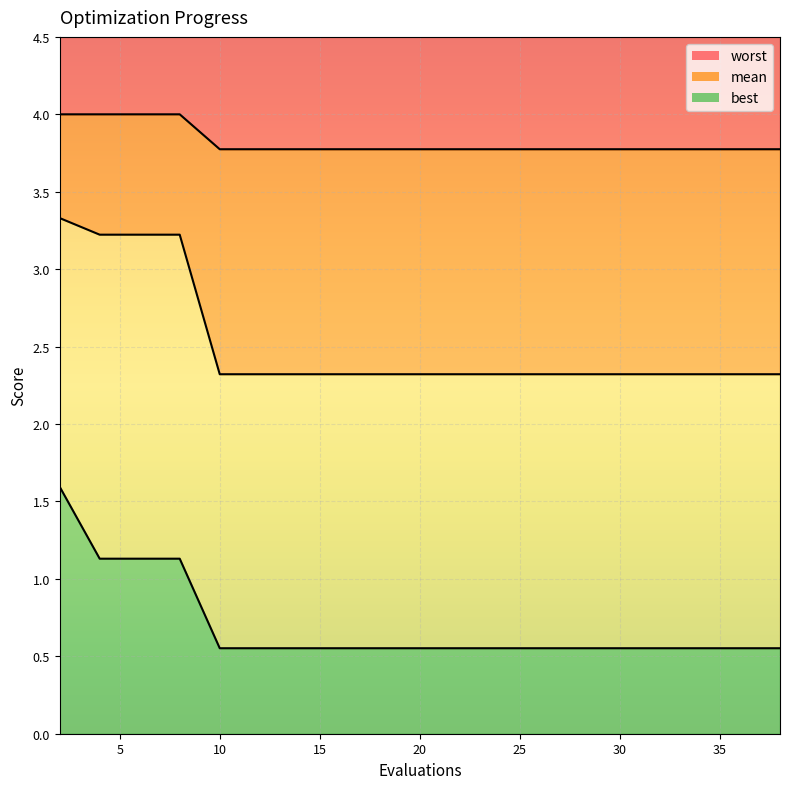

True or false: best has a value of 0.6 at 29.

True